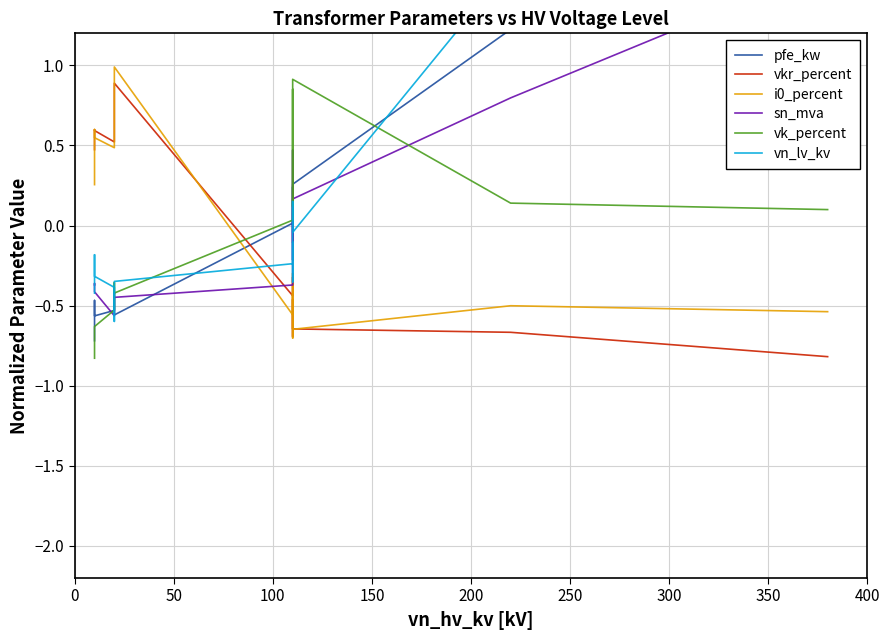

What is the difference between the maximum and minimum values in the vn_lv_kv series?

2.2